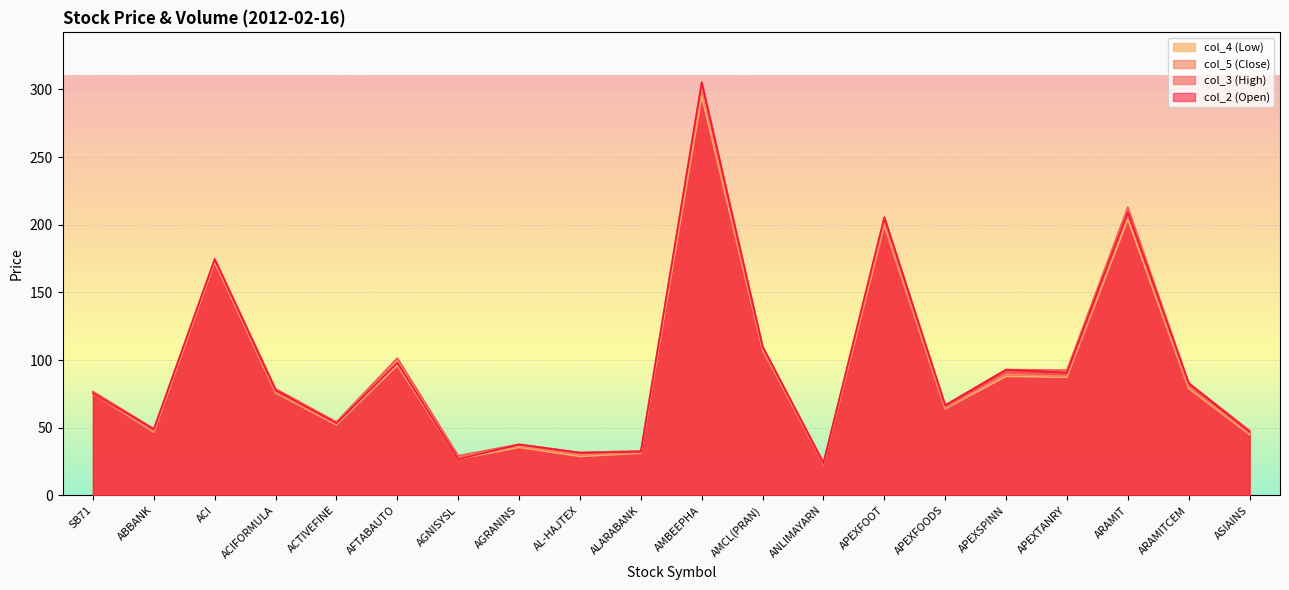

Reading left to right, what are all the values shown in this chart?

col_4 (Low): 75.4	46.7	172.5	75.7	52.2	96.1	26.8	35.5	28.8	31.2	295.1	107.5	23.3	199.3	64.0	88.0	87.3	204.0	79.0	45.0
col_5 (Close): 75.5	47.0	174.3	75.8	53.0	97.4	29.0	36.3	29.8	31.6	300.1	107.7	23.5	200.9	64.4	89.4	88.0	207.6	79.9	45.7
col_3 (High): 76.8	49.3	175.0	78.8	54.3	101.5	29.3	37.8	31.7	33.0	305.5	110.0	24.5	205.5	66.7	93.0	92.6	213.0	83.0	48.0
col_2 (Open): 75.5	48.9	174.2	77.8	53.3	98.0	26.8	37.6	31.6	32.2	305.0	110.0	23.8	205.5	66.6	92.9	90.8	209.0	83.0	47.0